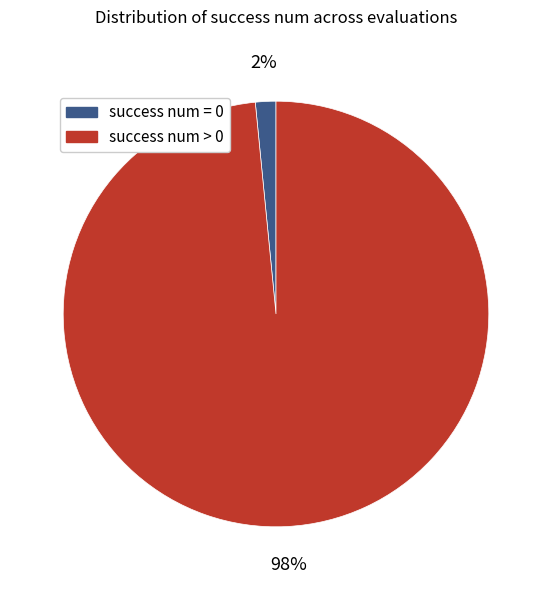

Count the number of slices in the pie.

2